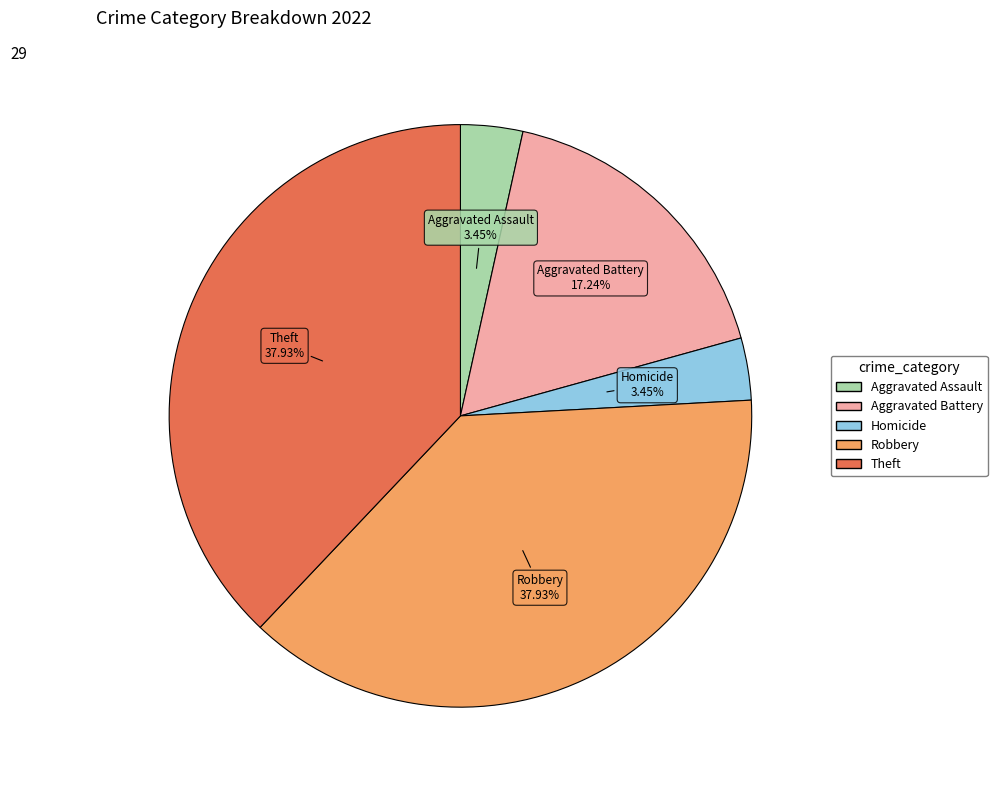

Does any single category account for the majority?

No